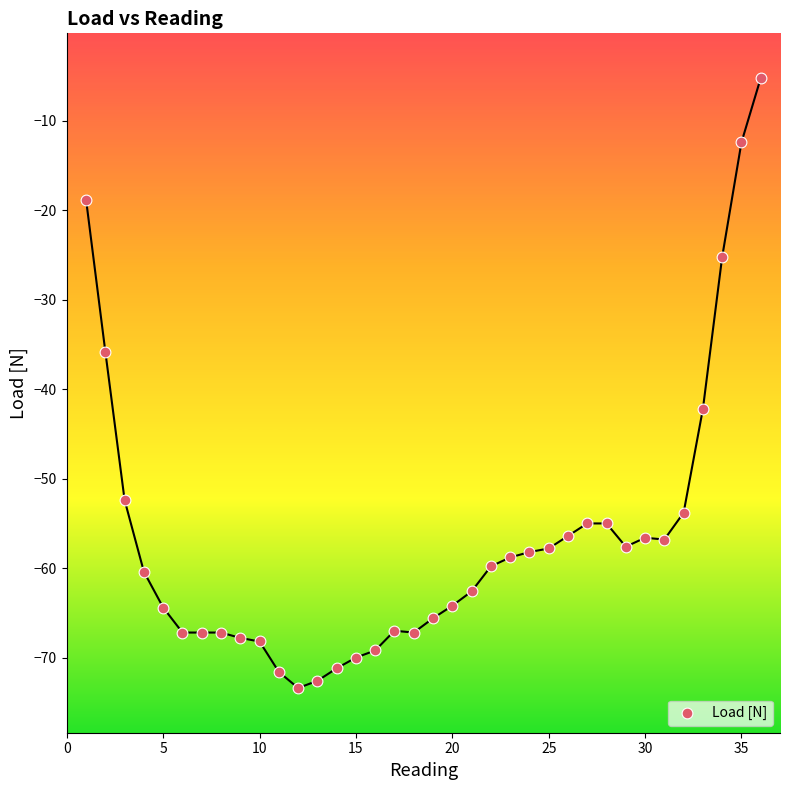

What is the range of X values (max minus min)?

35.0